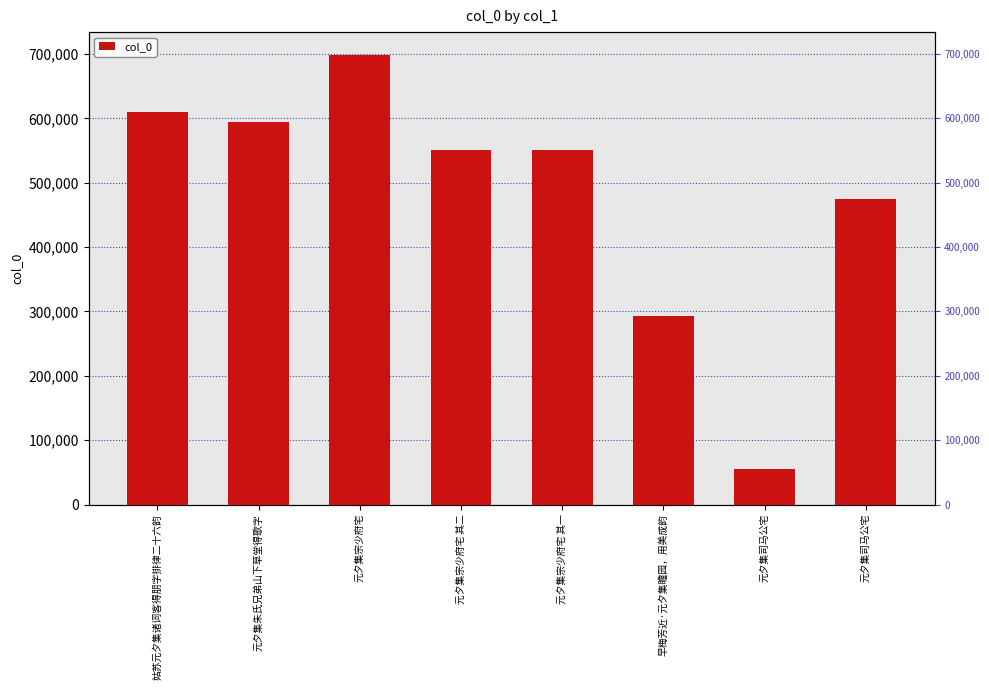

At which category does the chart reach its peak across all series?

元夕集宗少府宅